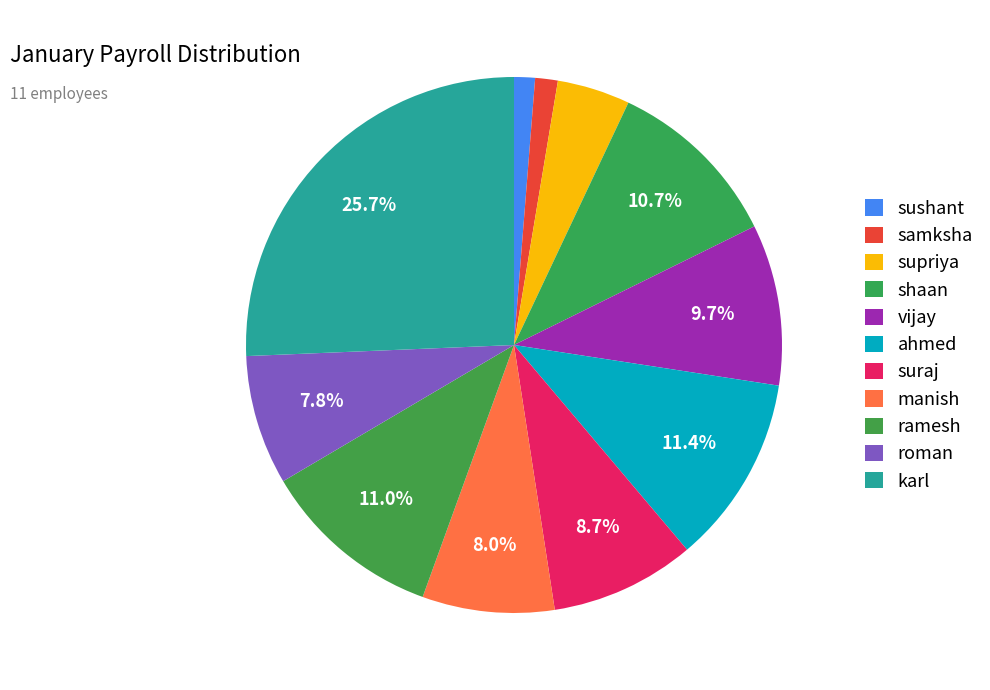

Which slice is the largest?

karl